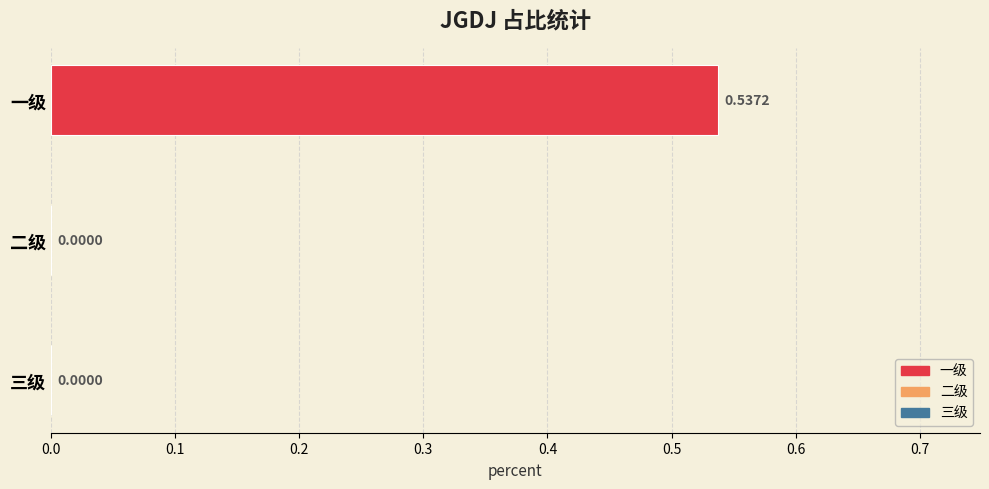

The value at 二级 is 0.3. True or false?

False